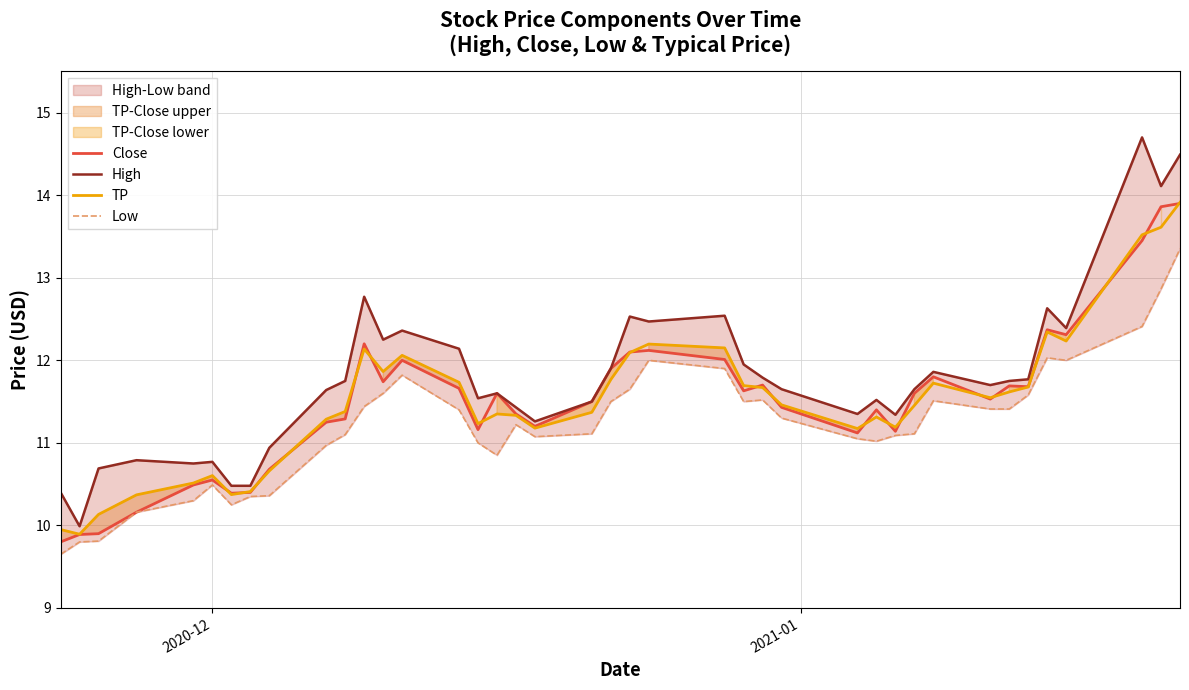

What is the highest value of the Close series?

13.9